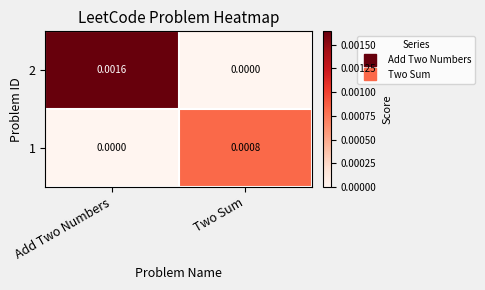

Which series has the largest total across all categories?

2